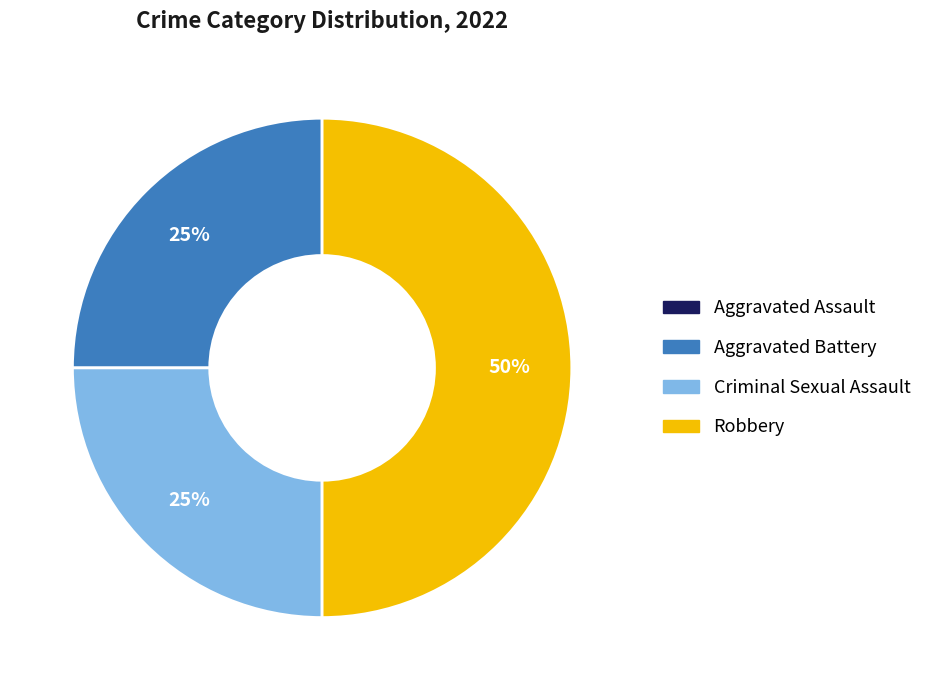

Which slice is the largest?

Robbery